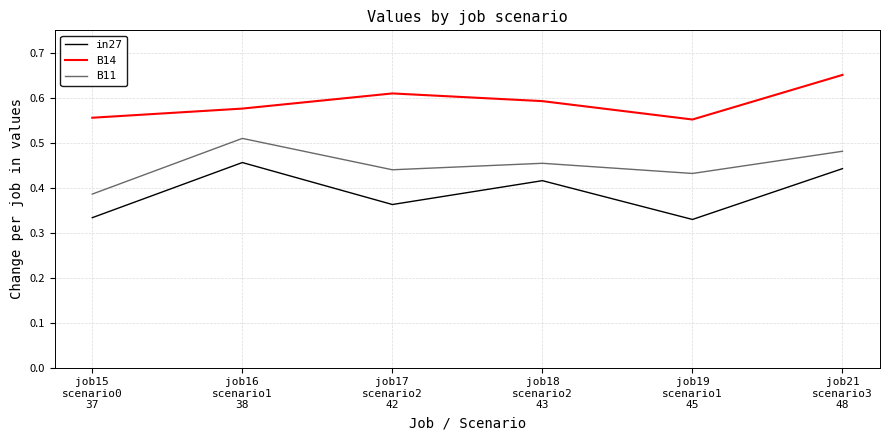

What position from the right is job15
scenario0
37?

6